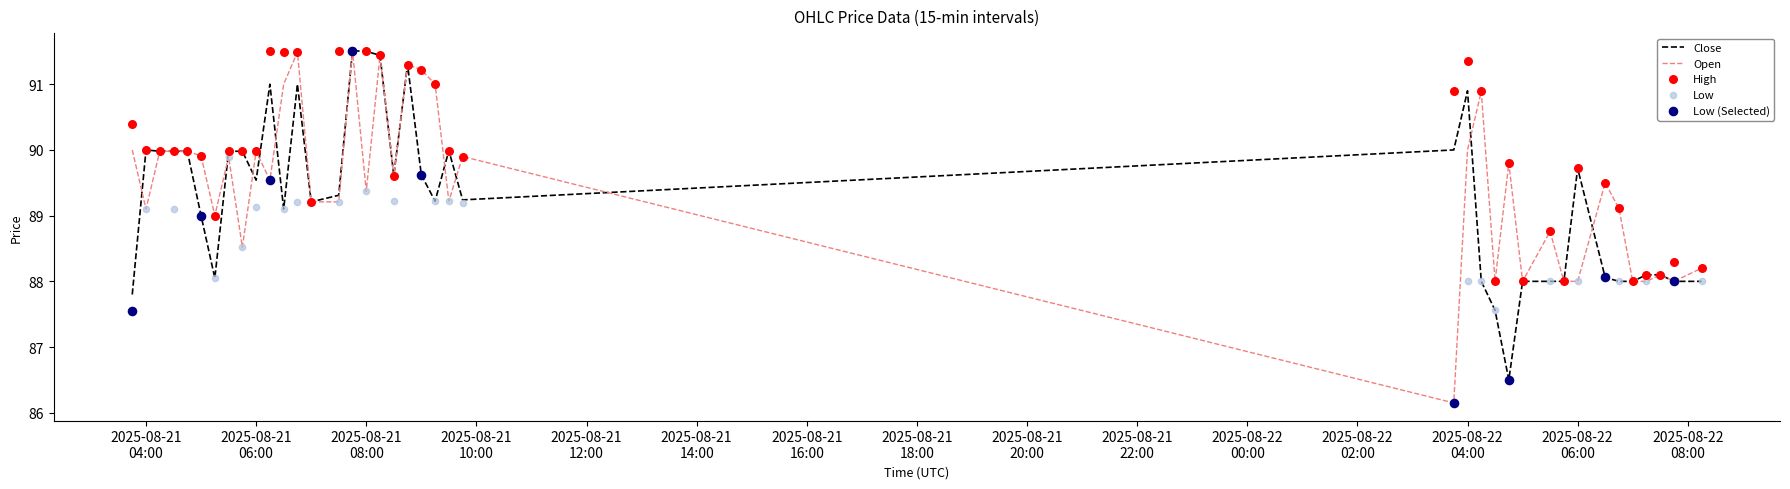

Which series has the largest total across all categories?

High